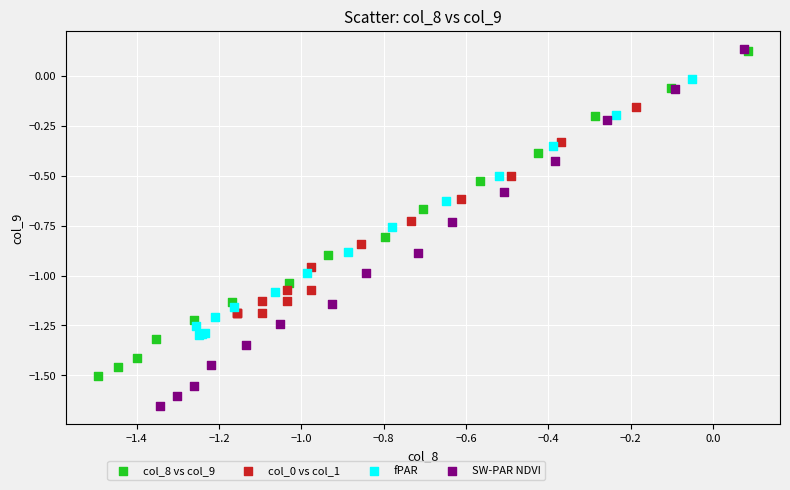

Which series contains the lowest Y value?

SW-PAR NDVI